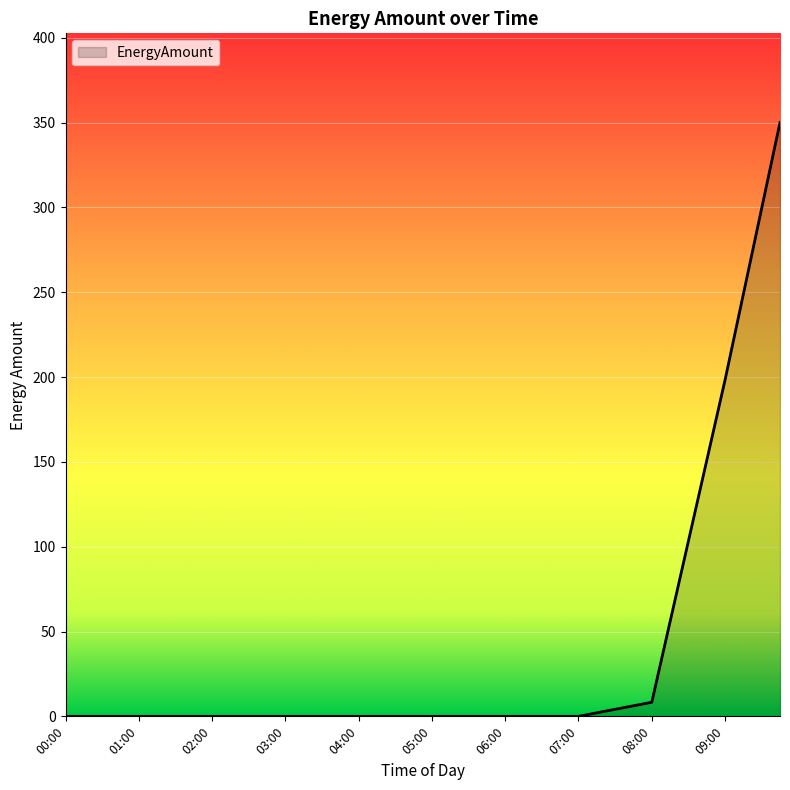

What is the greatest value displayed?

350.1